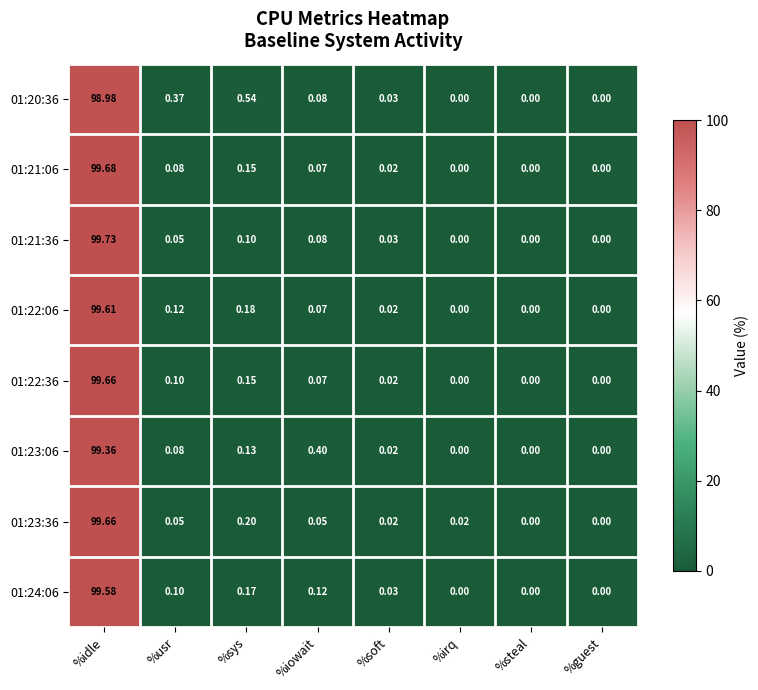

At which category is the sum across all series the highest?

%idle